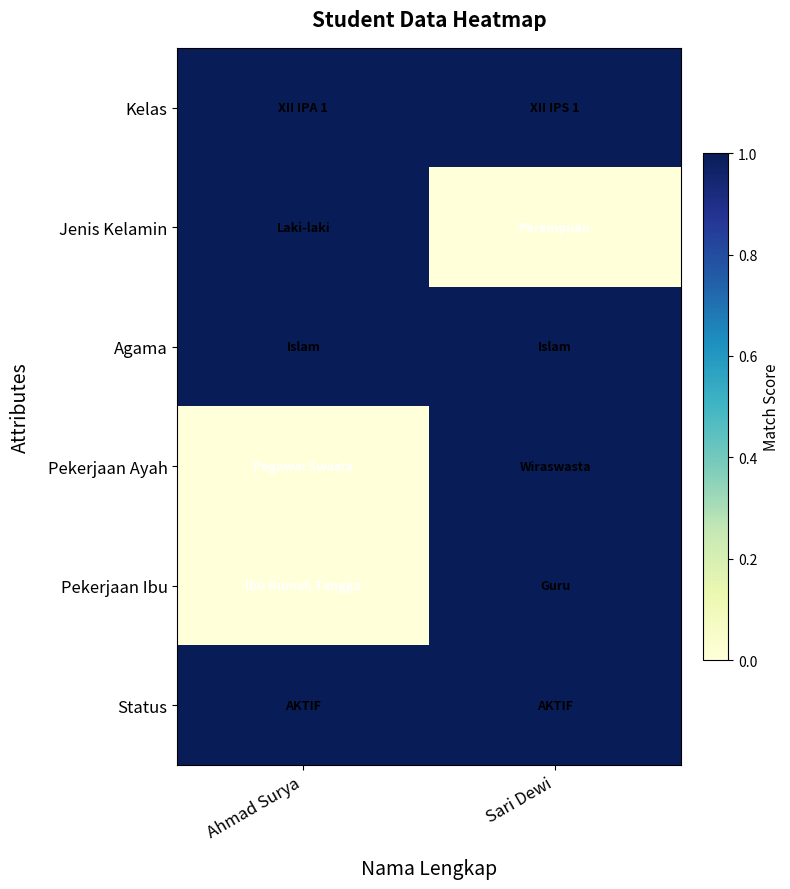

What is the total value across all series at Sari Dewi?

5